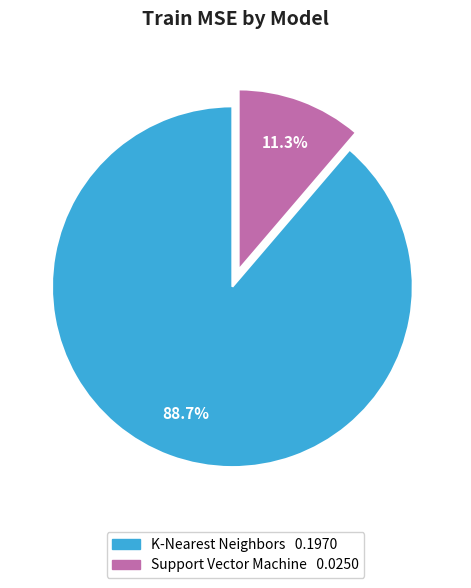

To the nearest percent, what portion does K-Nearest Neighbors represent?

89%